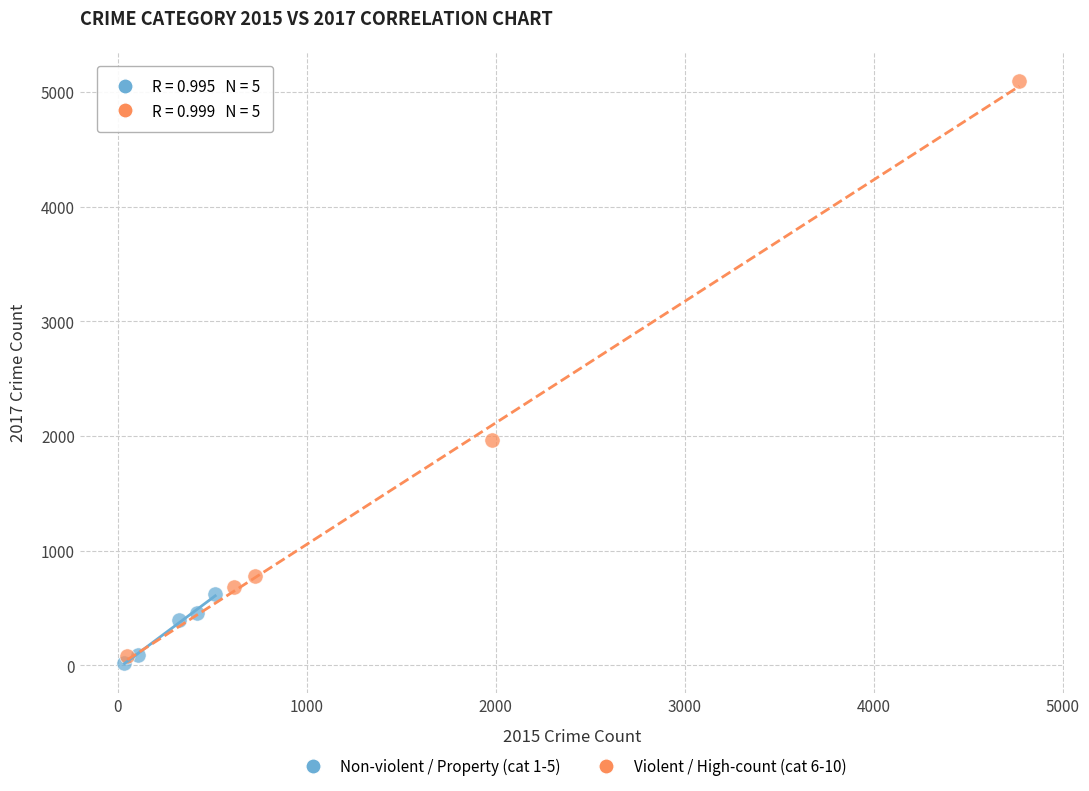

Which series contains the highest Y value?

Violent / High-count (cat 6-10)